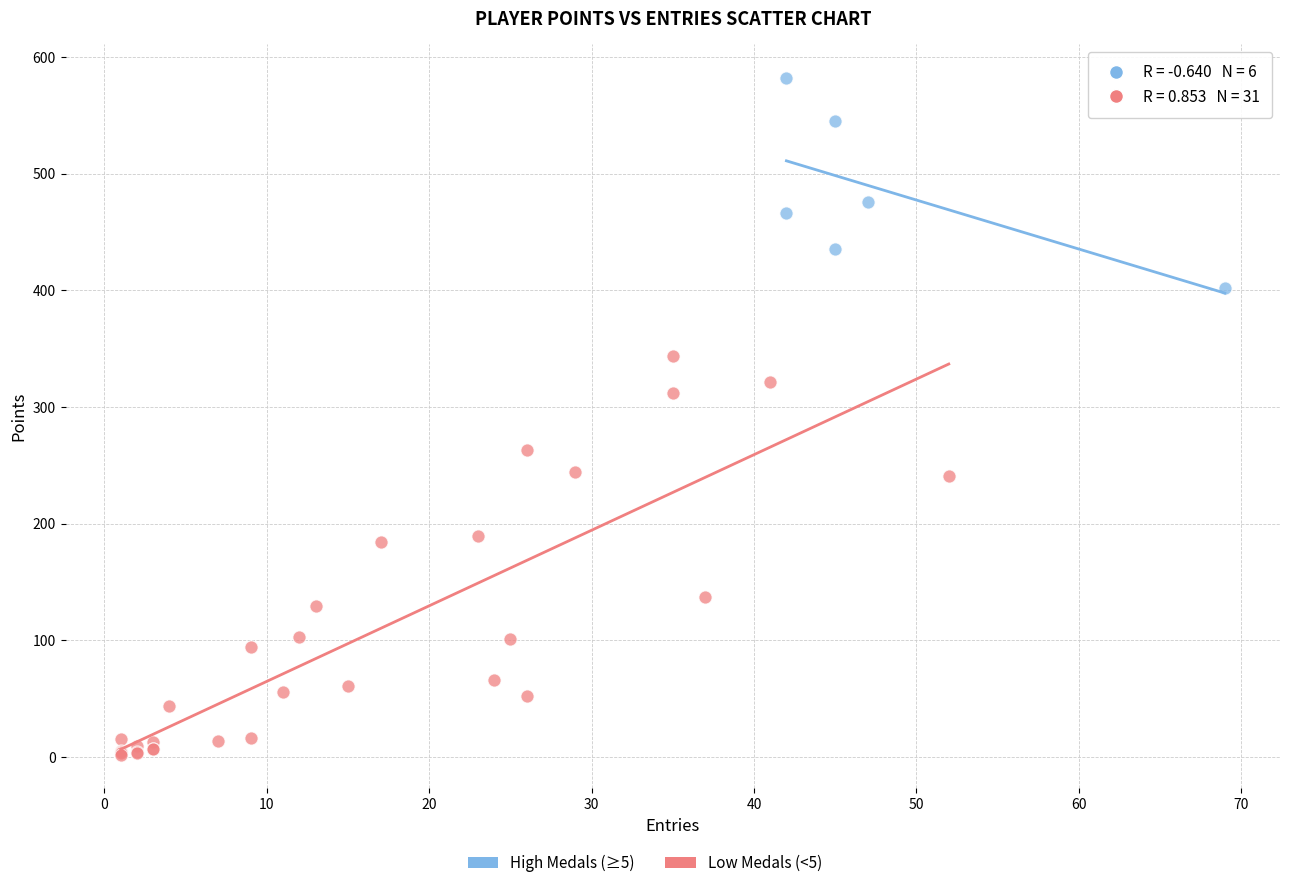

Which series has the widest spread of Y values?

Low Medals (<5)